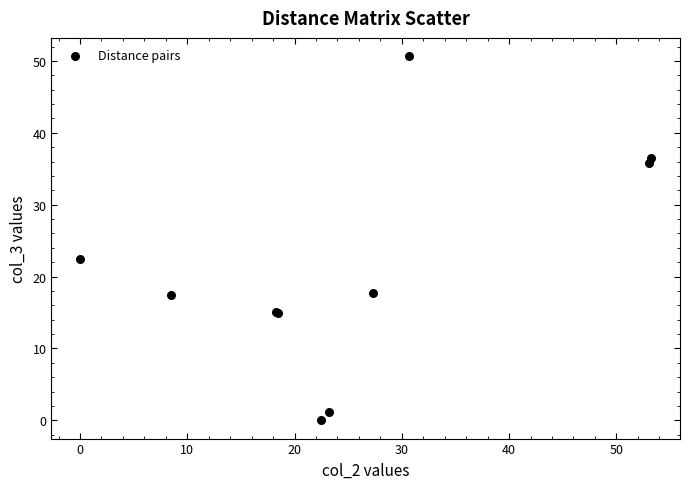

What Y value in the scatter plot is closest to 25?

22.4